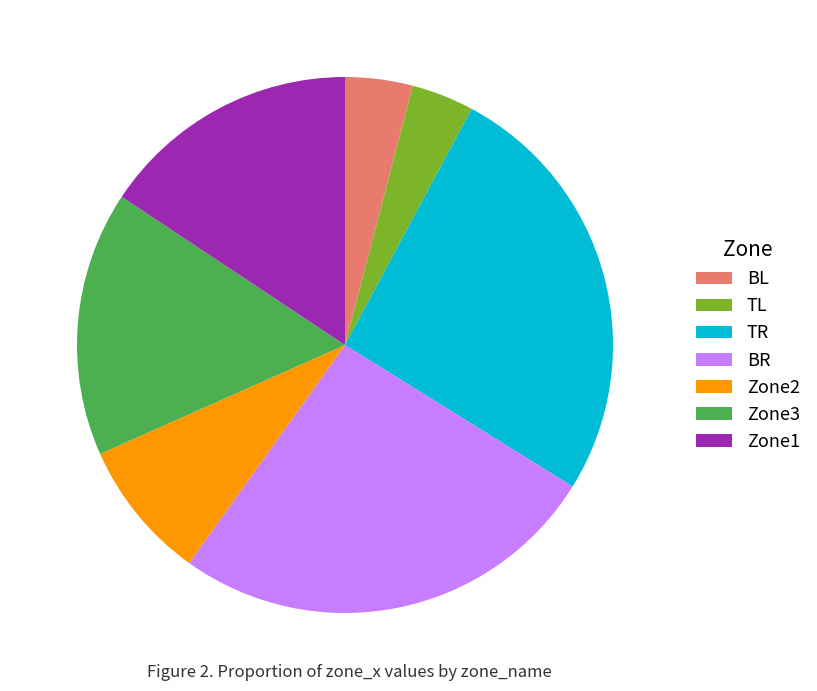

Count the number of slices in the pie.

7